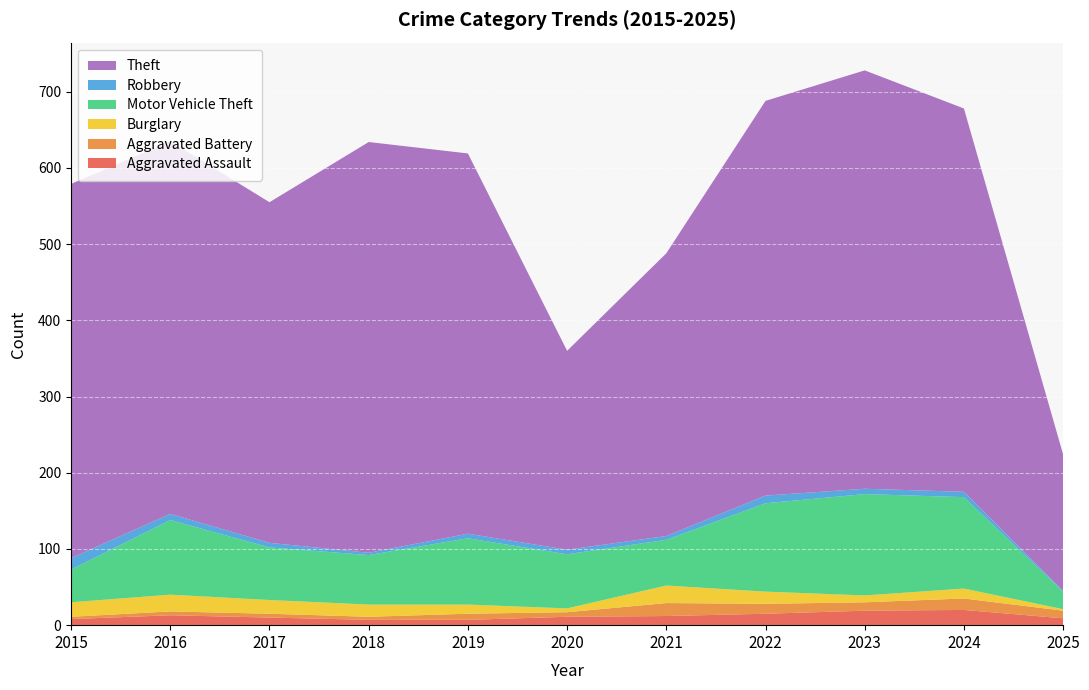

Reading right to left, what are all the values shown in this chart?

Aggravated Assault: 2025=9	2024=20	2023=19	2022=15	2021=12	2020=11	2019=7	2018=7	2017=10	2016=13	2015=8
Aggravated Battery: 2025=10	2024=15	2023=11	2022=13	2021=17	2020=6	2019=8	2018=4	2017=5	2016=5	2015=3
Burglary: 2025=2	2024=13	2023=9	2022=16	2021=23	2020=5	2019=12	2018=16	2017=18	2016=22	2015=19
Motor Vehicle Theft: 2025=23	2024=120	2023=133	2022=116	2021=60	2020=71	2019=87	2018=65	2017=69	2016=98	2015=43
Robbery: 2025=1	2024=7	2023=7	2022=10	2021=5	2020=6	2019=6	2018=3	2017=6	2016=8	2015=15
Theft: 2025=179	2024=503	2023=549	2022=518	2021=371	2020=261	2019=499	2018=539	2017=447	2016=489	2015=491